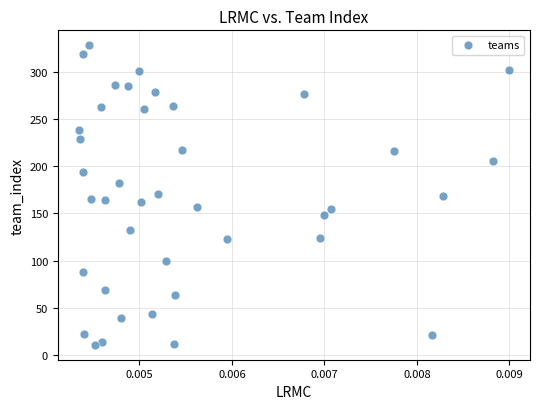

What is the range of Y values (max minus min)?

317